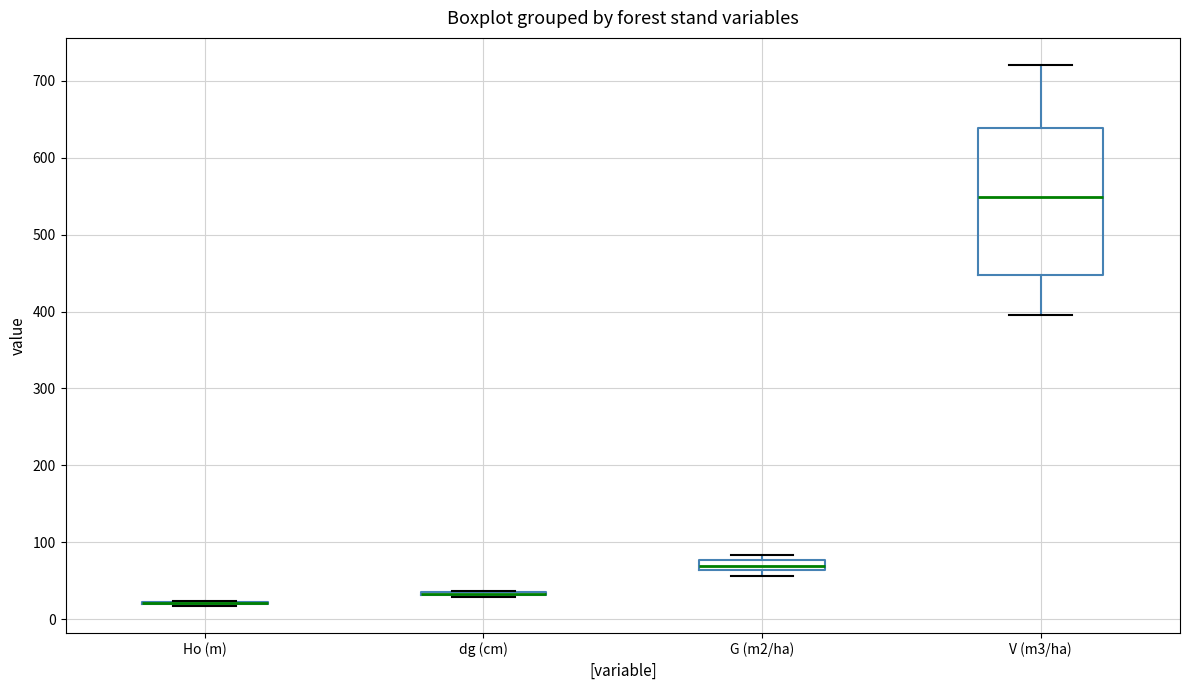

Which box is the tallest, from its lower edge to its upper edge?

V (m3/ha)